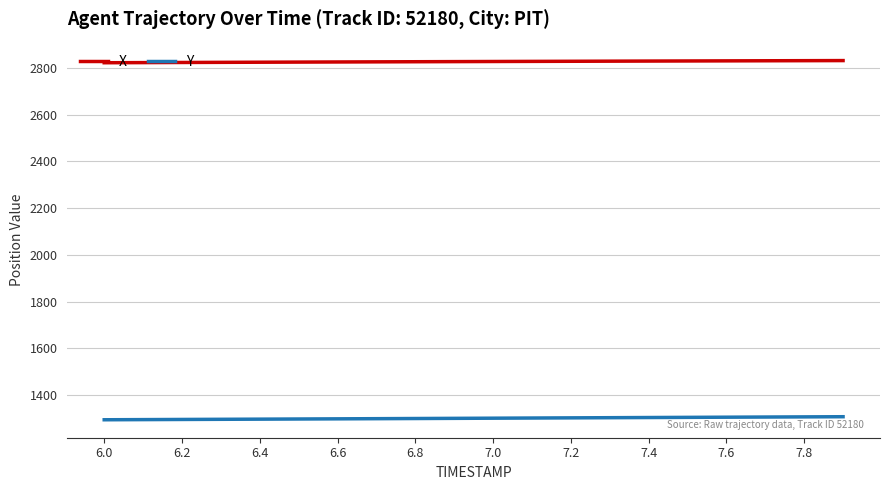

What is the highest value of the X series?

2831.2